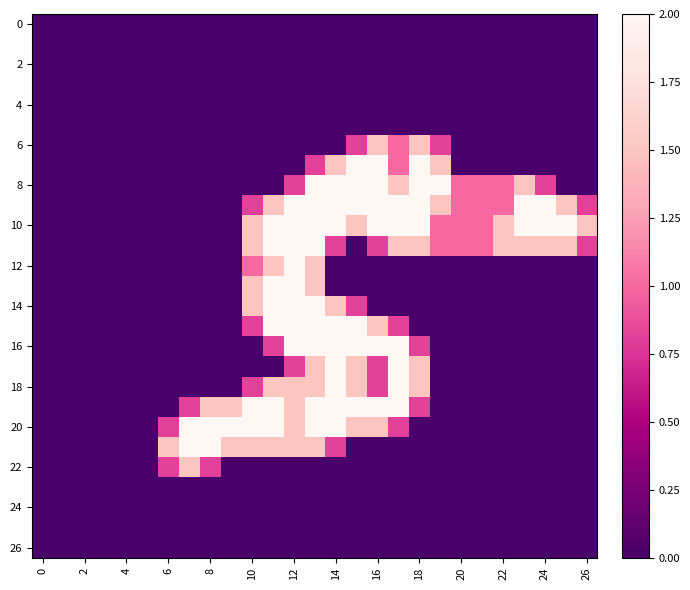

At how many categories does at least one series exceed 1?

19